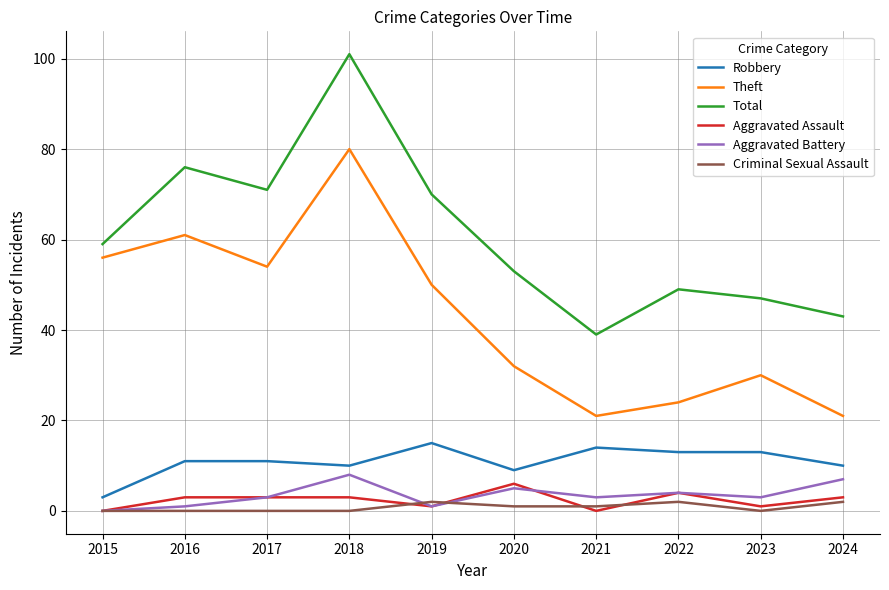

At which label does Theft reach its peak?

2018